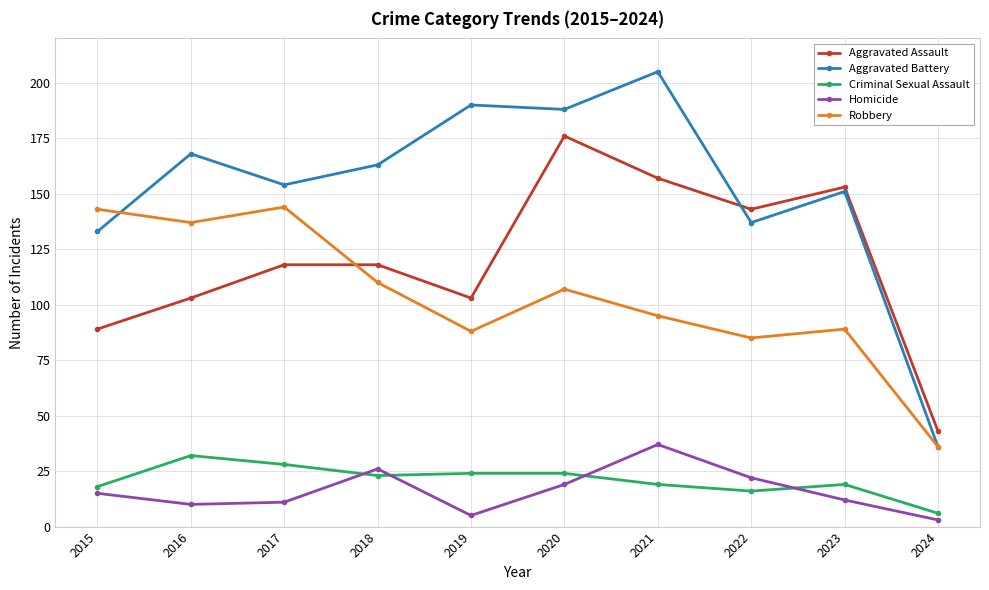

At which label does Homicide reach its peak?

2021